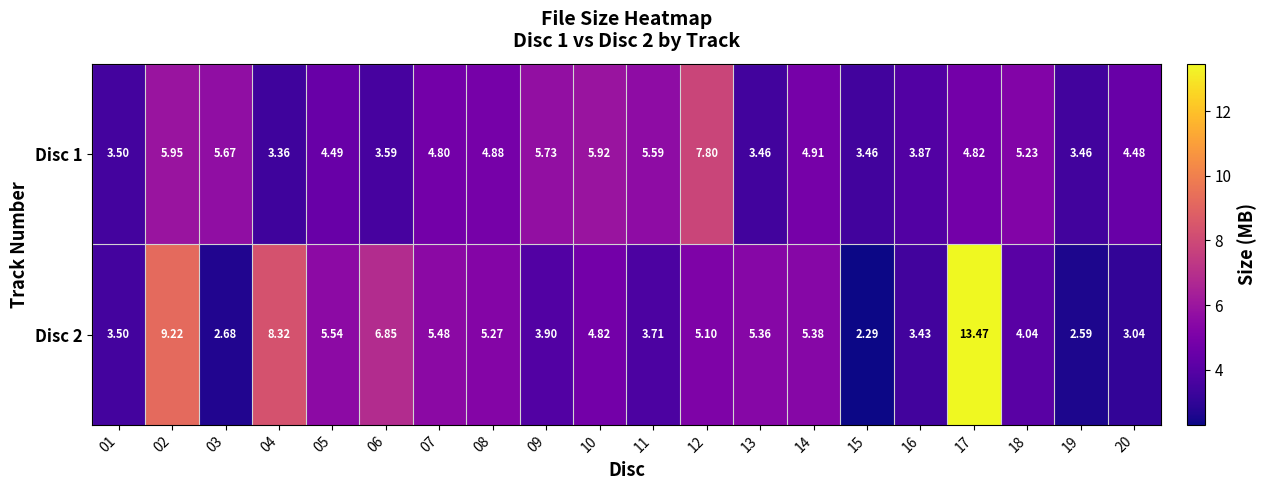

Is the value of Disc 2 at 14 greater than the value of Disc 1 at 07?

Yes